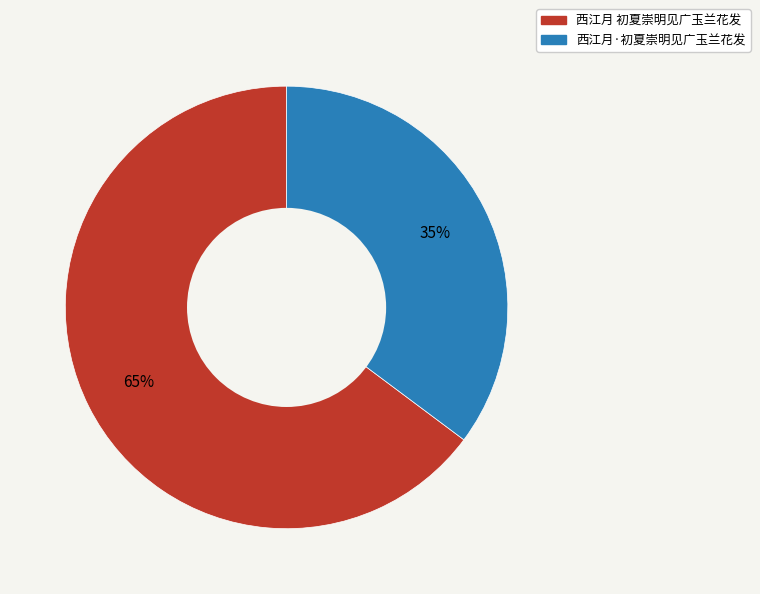

Is it true that 西江月·初夏崇明见广玉兰花发 is 50% of the pie?

False